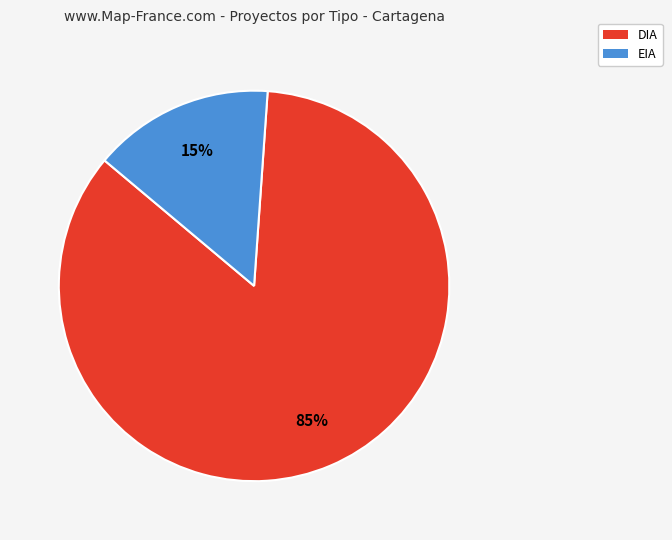

Is there a majority slice in this chart?

Yes